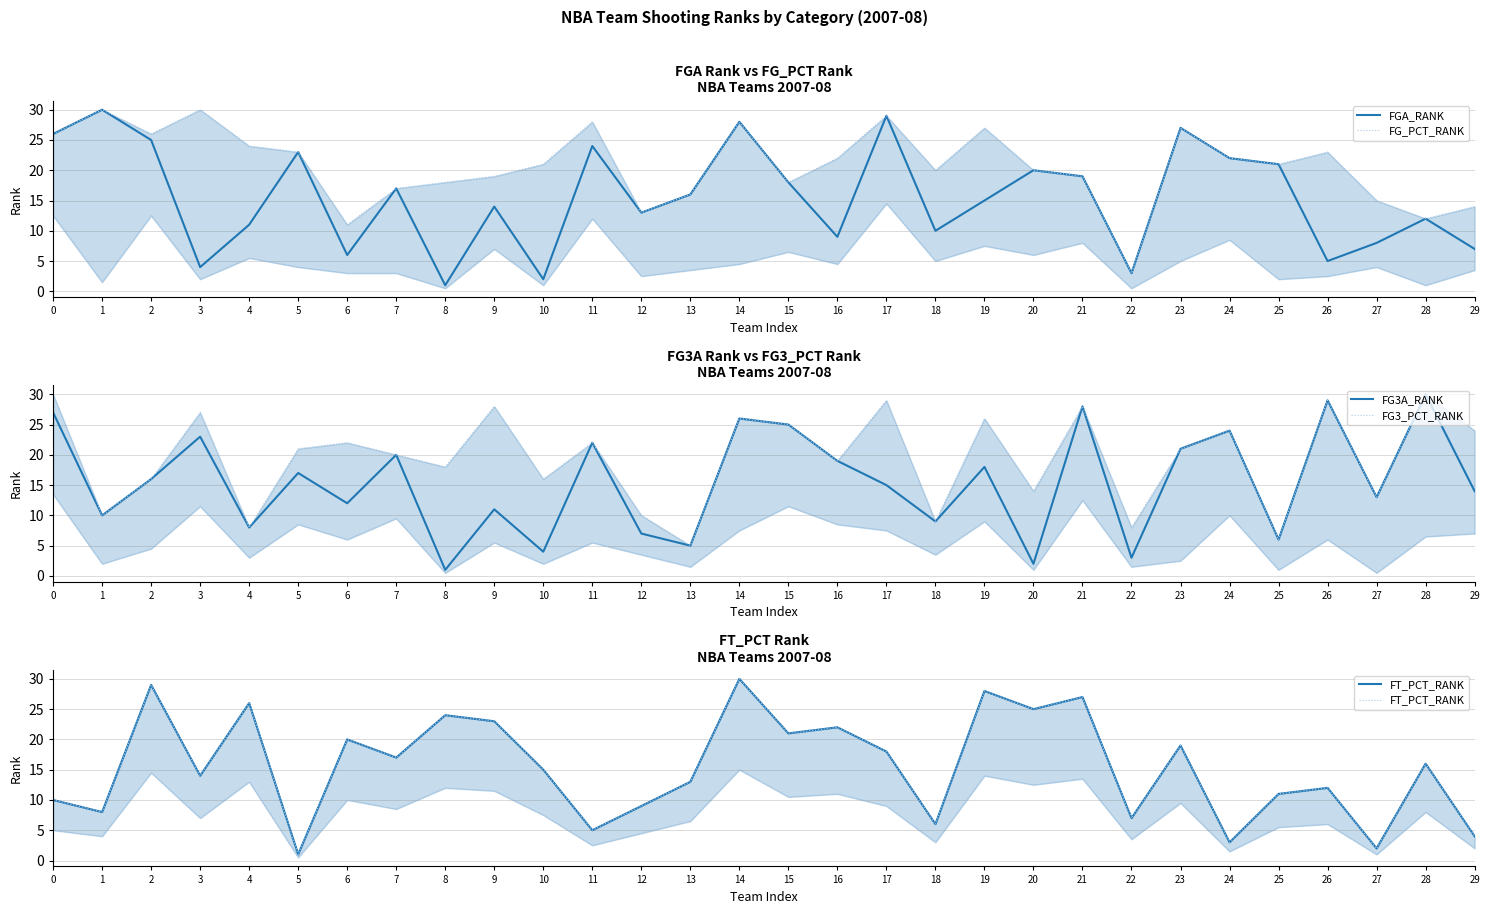

Where is FG_PCT_RANK nearest to the value 16?

13